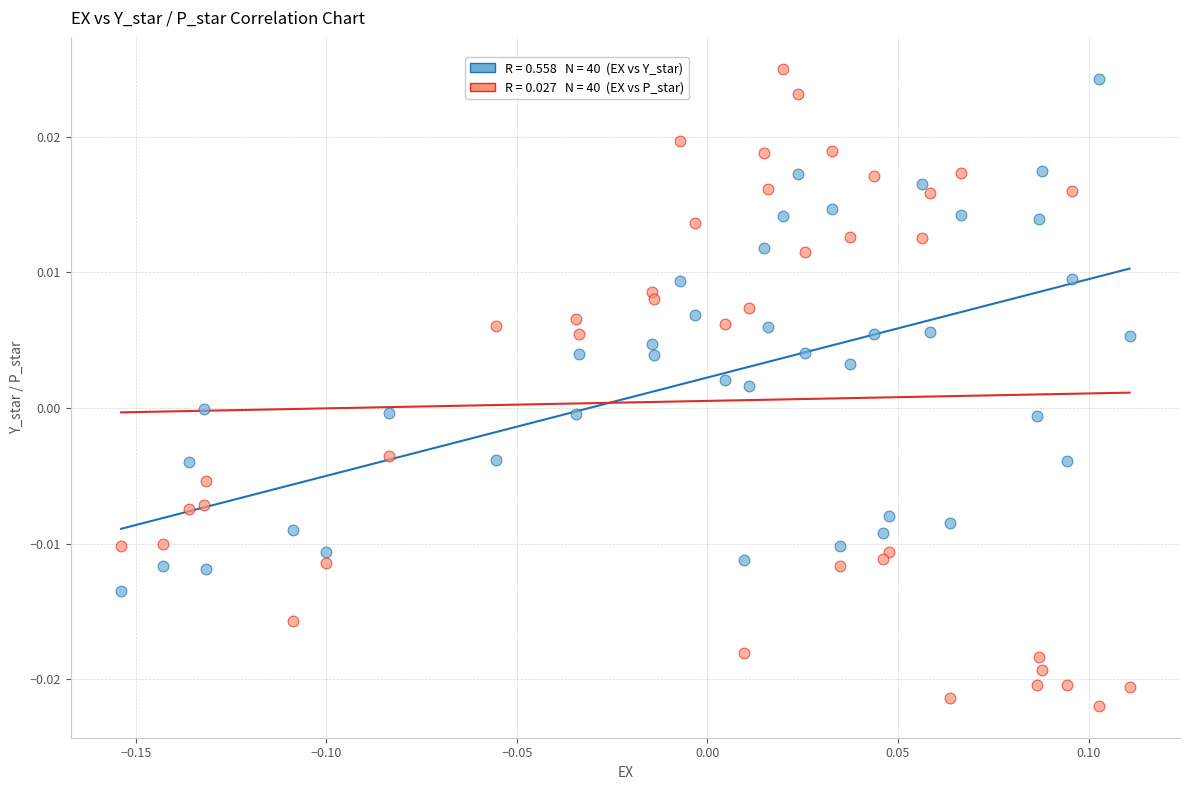

Across all data points, what is the range of X values (max minus min)?

0.3